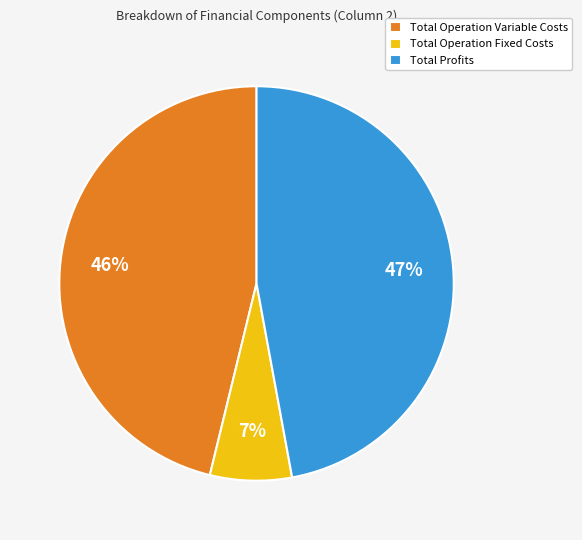

Is there any slice that represents more than half of the pie?

No